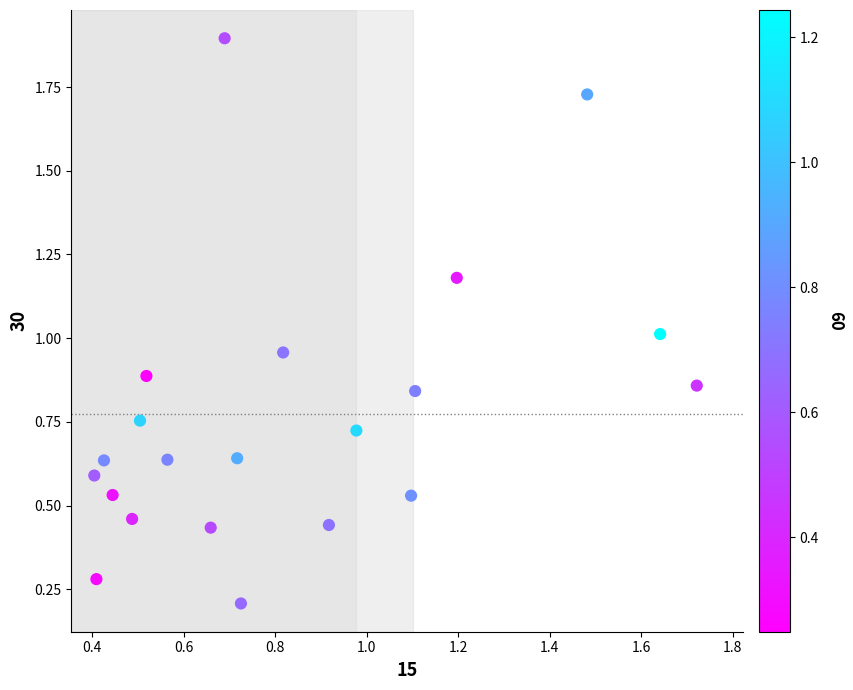

What is the range of X values (max minus min)?

1.3